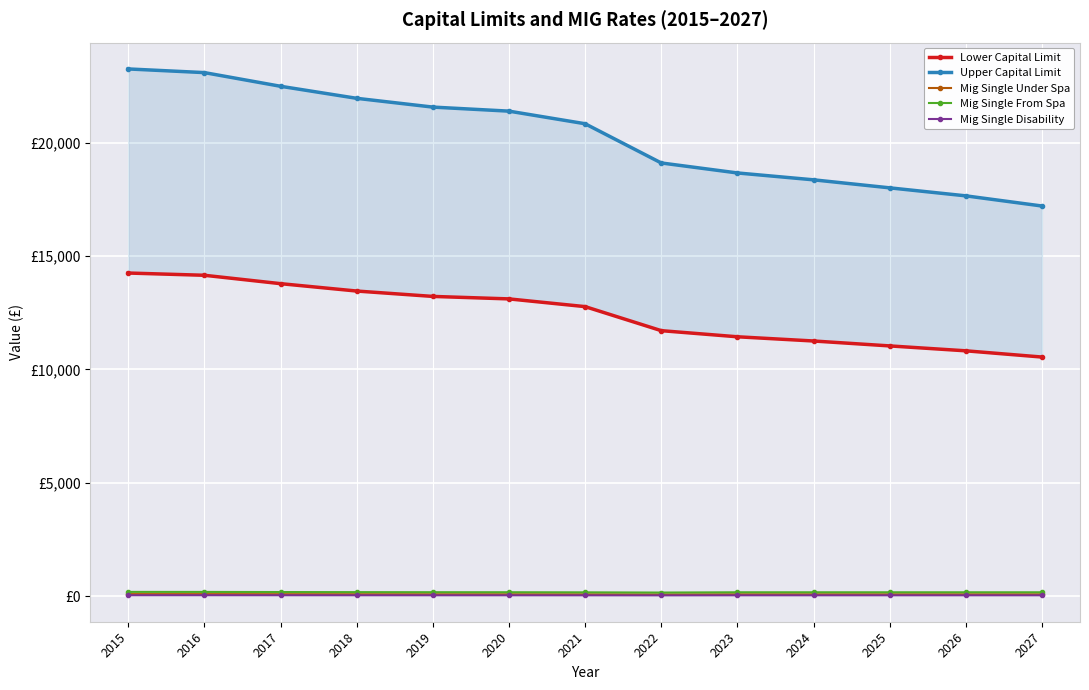

How many lines are shown in the chart?

5